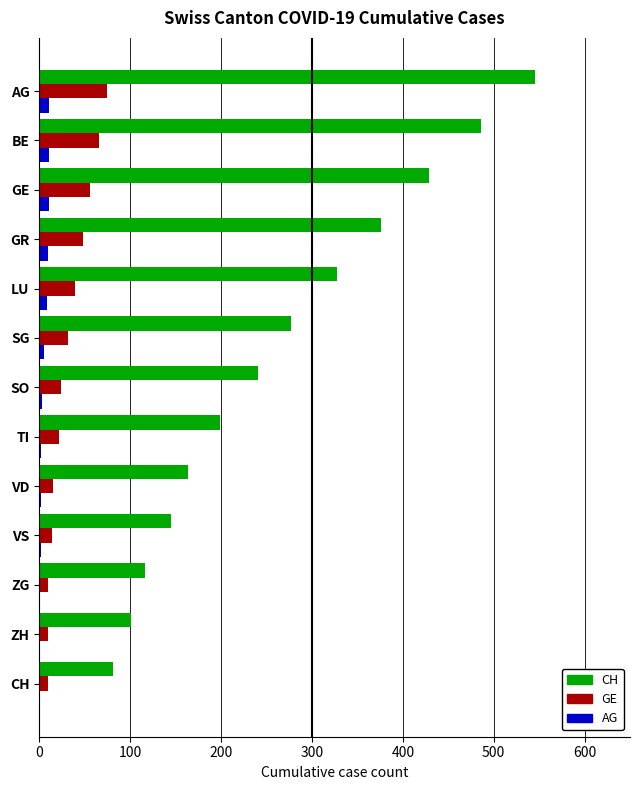

The value of CH at BE is 161. True or false?

False